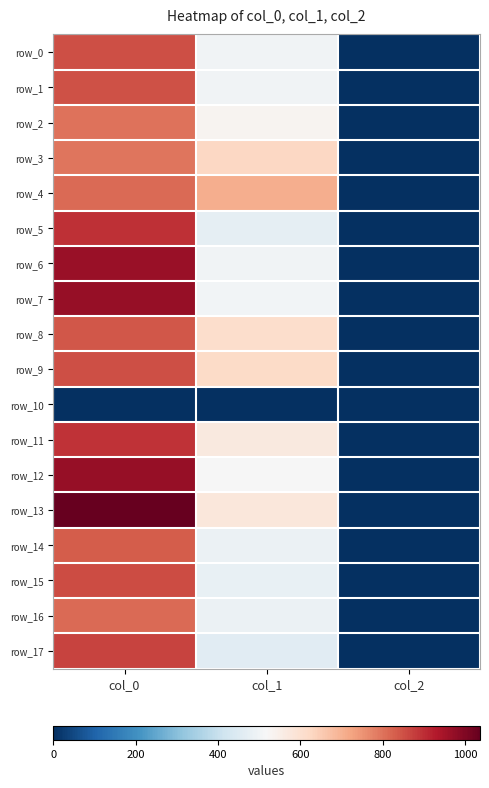

What is the difference between the row_16 values at col_2 and col_1?

484.0